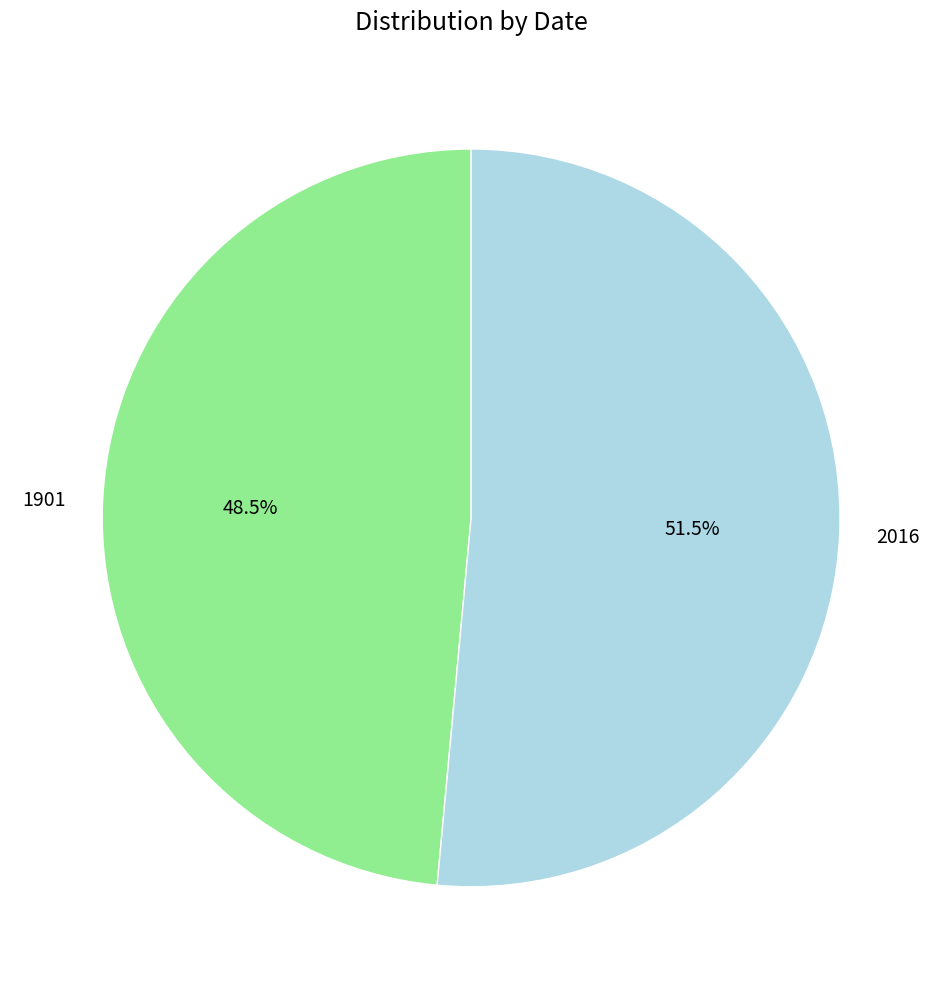

How many slices are in this pie chart?

2